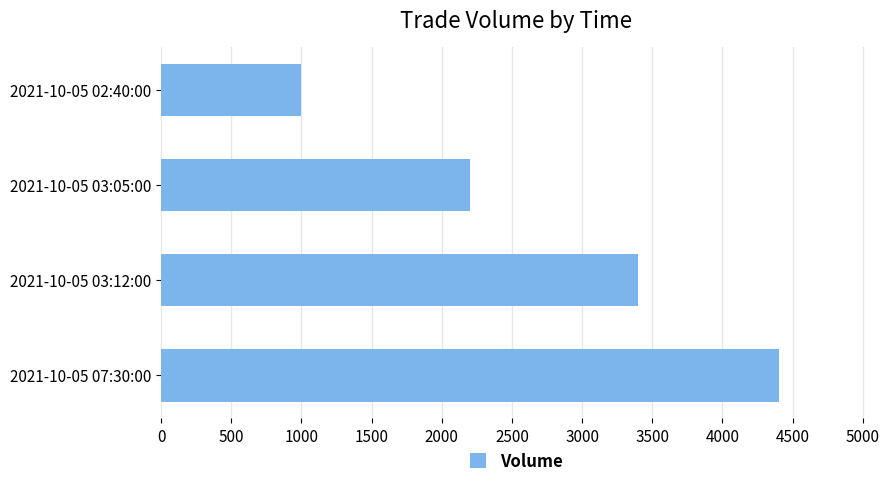

What value does the data have at 2021-10-05 07:30:00, to the nearest 10?

4400